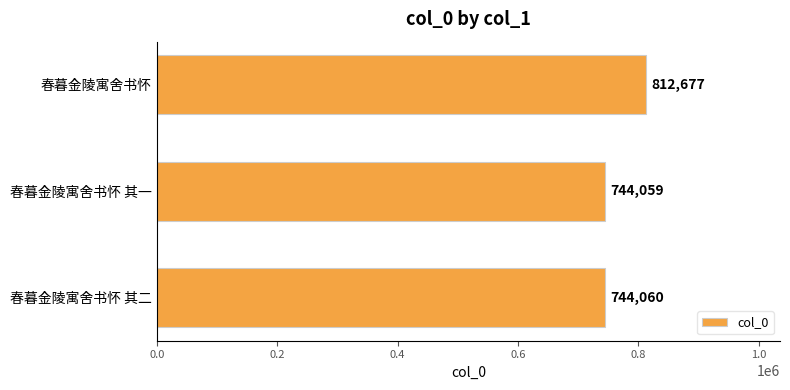

Which label corresponds to the smallest value in the chart?

春暮金陵寓舍书怀 其一